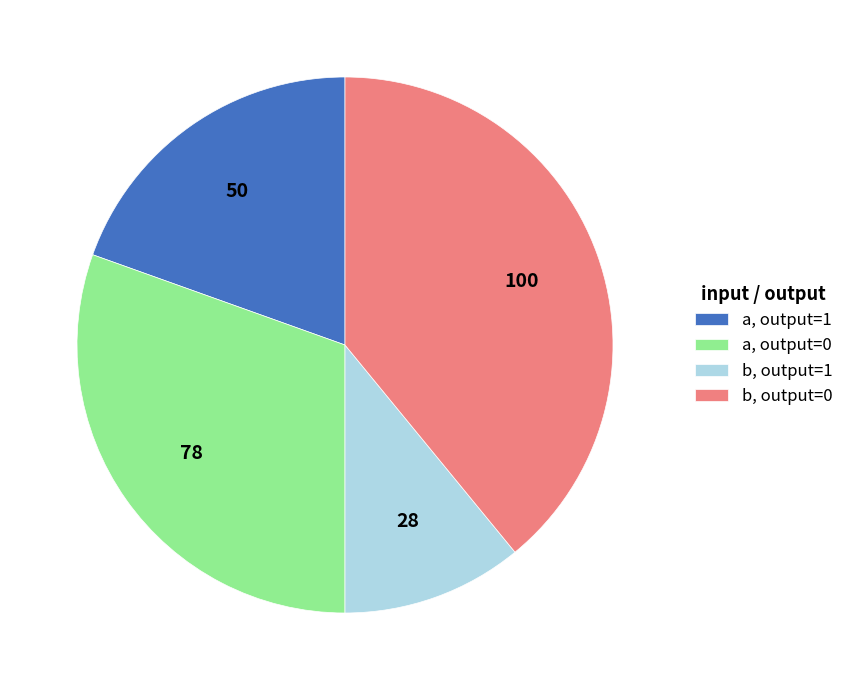

Count the number of slices in the pie.

4